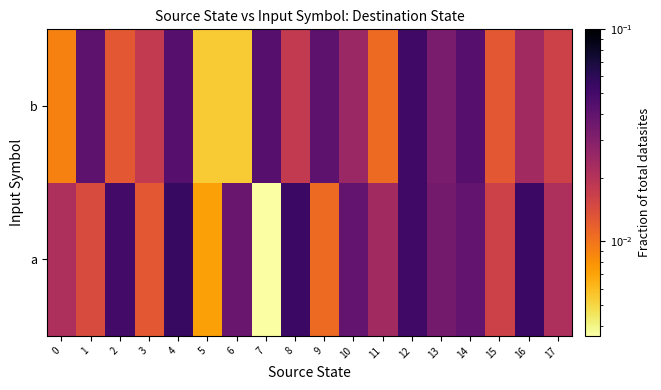

Reading left to right, transcribe all the data shown in this chart.

a: 0=0.0	1=0.0	2=0.1	3=0.0	4=0.1	5=0.0	6=0.0	7=0.0	8=0.1	9=0.0	10=0.0	11=0.0	12=0.1	13=0.0	14=0.0	15=0.0	16=0.1	17=0.0
b: 0=0.0	1=0.0	2=0.0	3=0.0	4=0.0	5=0.0	6=0.0	7=0.0	8=0.0	9=0.0	10=0.0	11=0.0	12=0.1	13=0.0	14=0.0	15=0.0	16=0.0	17=0.0